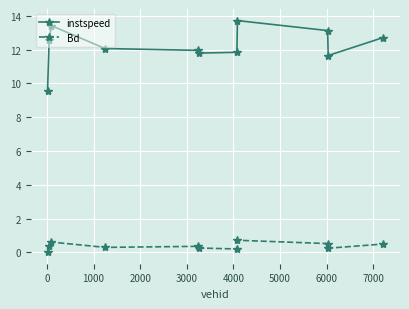

List the series in order of their overall mean, lowest first.

Bd, instspeed